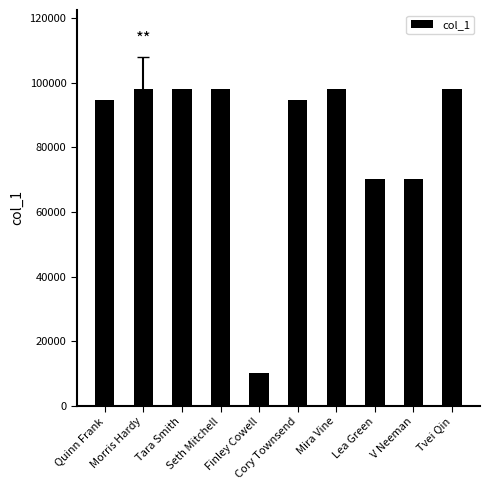

Which has a higher value, Tara Smith or V Neeman?

Tara Smith